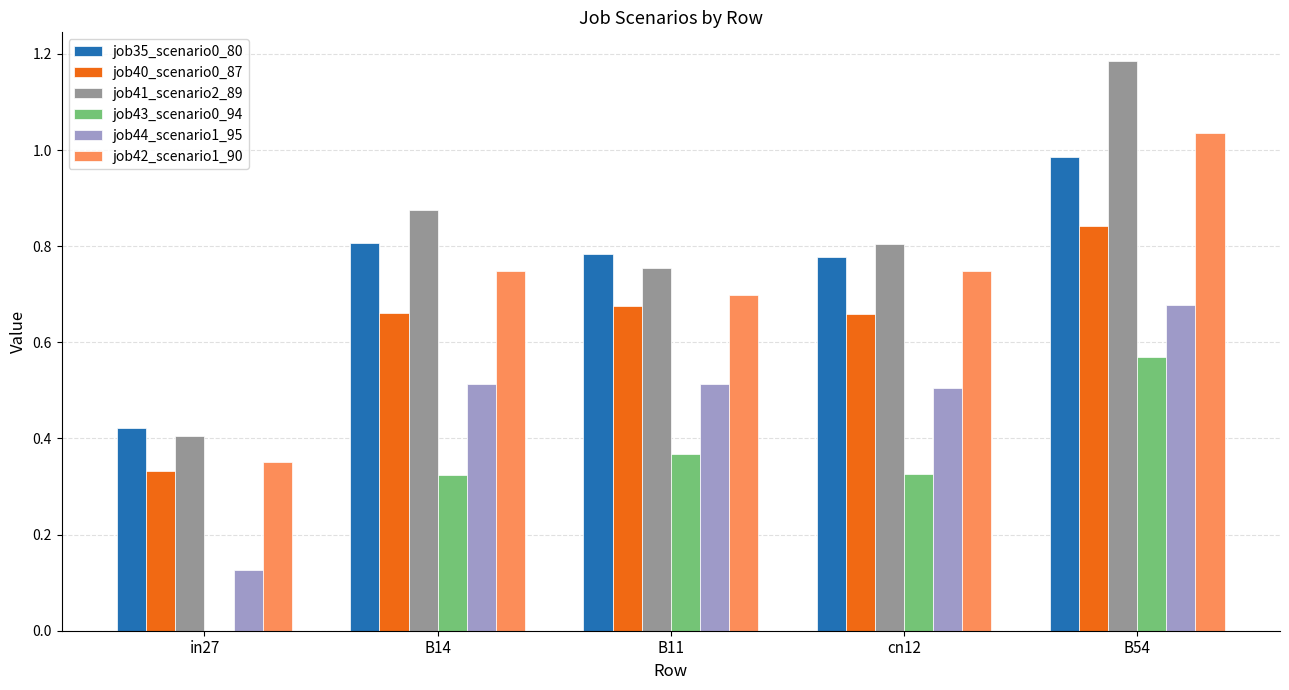

The job44_scenario1_95 series shows 0.5 at cn12. True or false?

True